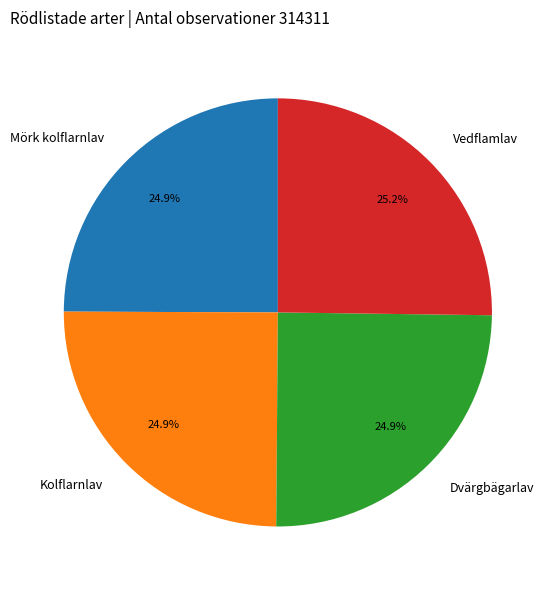

What is the ratio of the value at Kolflarnlav to the value at Vedflamlav?

1.0